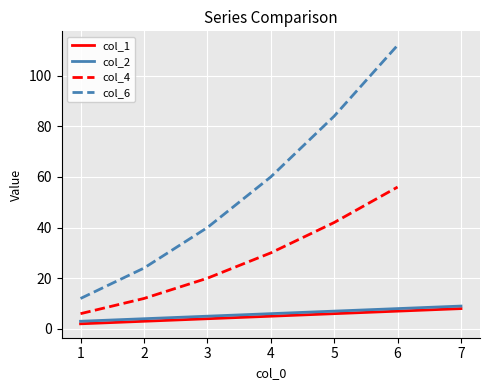

At which label is col_2 closest to 6?

4